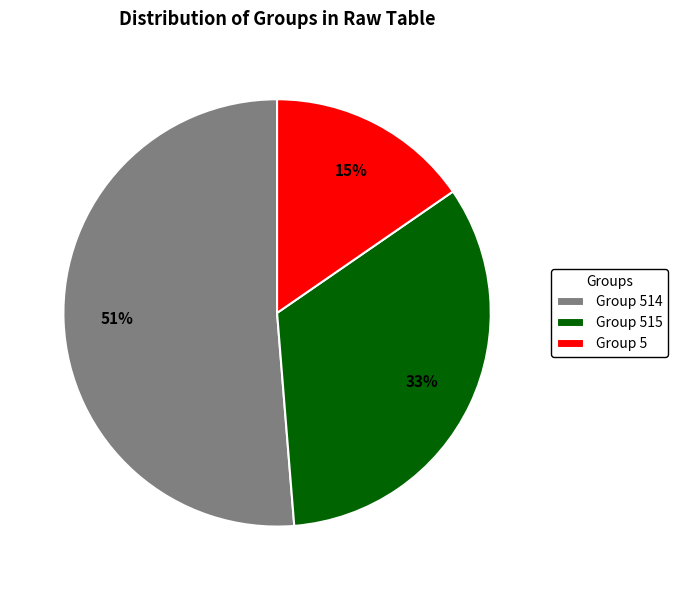

To the nearest percent, what portion does Group 515 represent?

33%